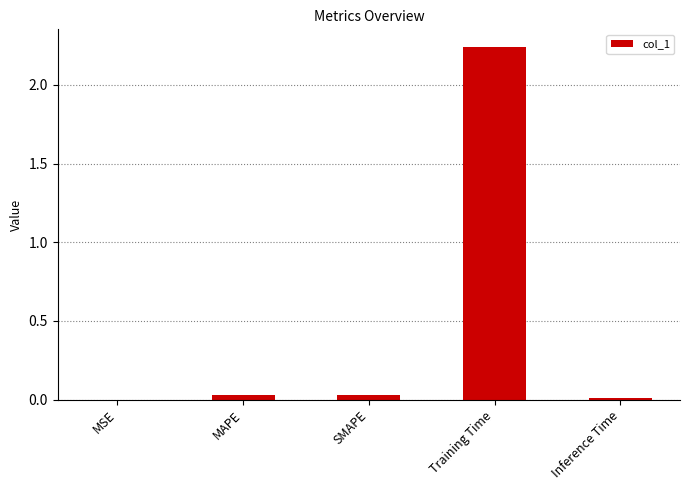

Between Training Time and MSE, which is larger?

Training Time